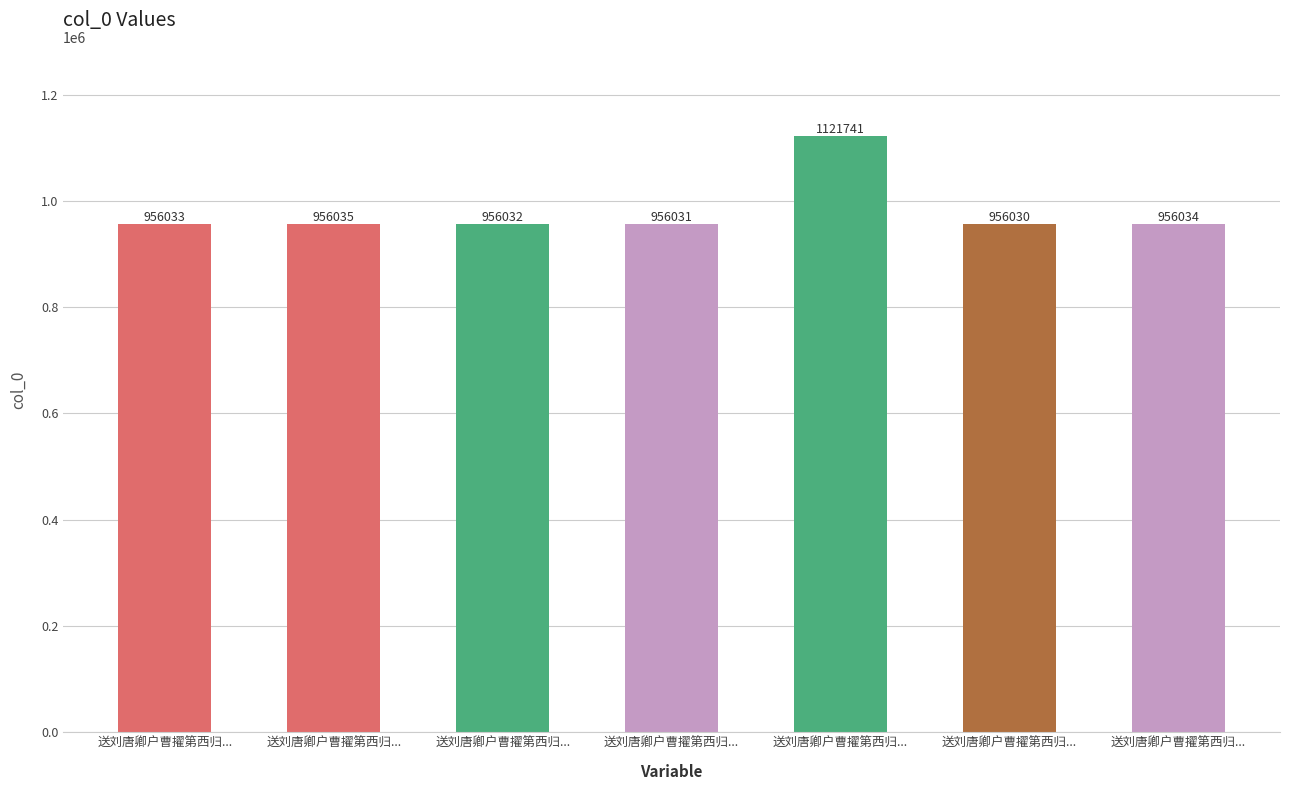

Count the number of data series in this chart.

1